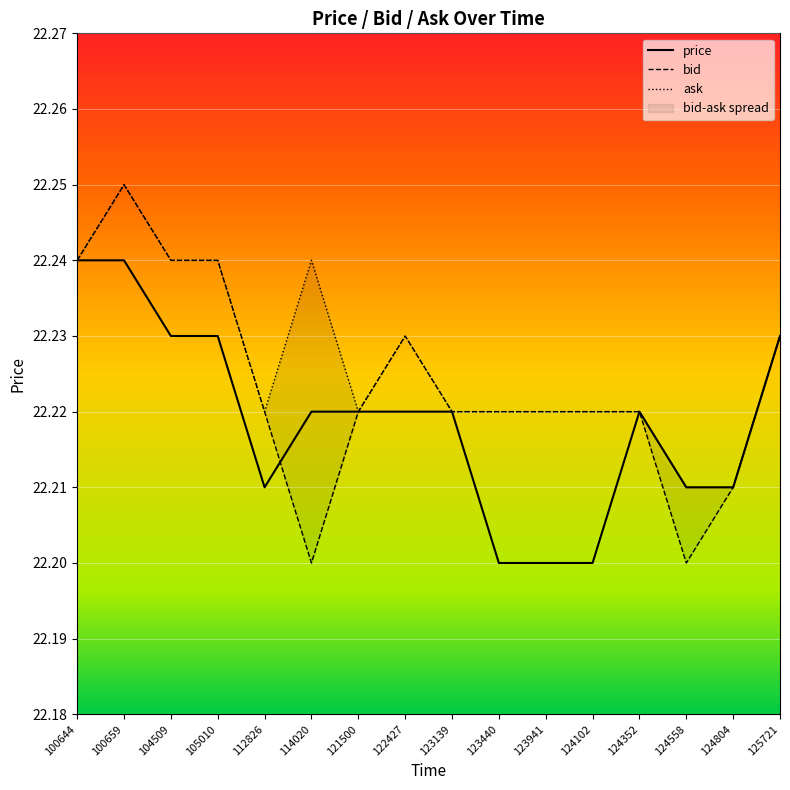

What value does the bid series have at 124558?

22.2